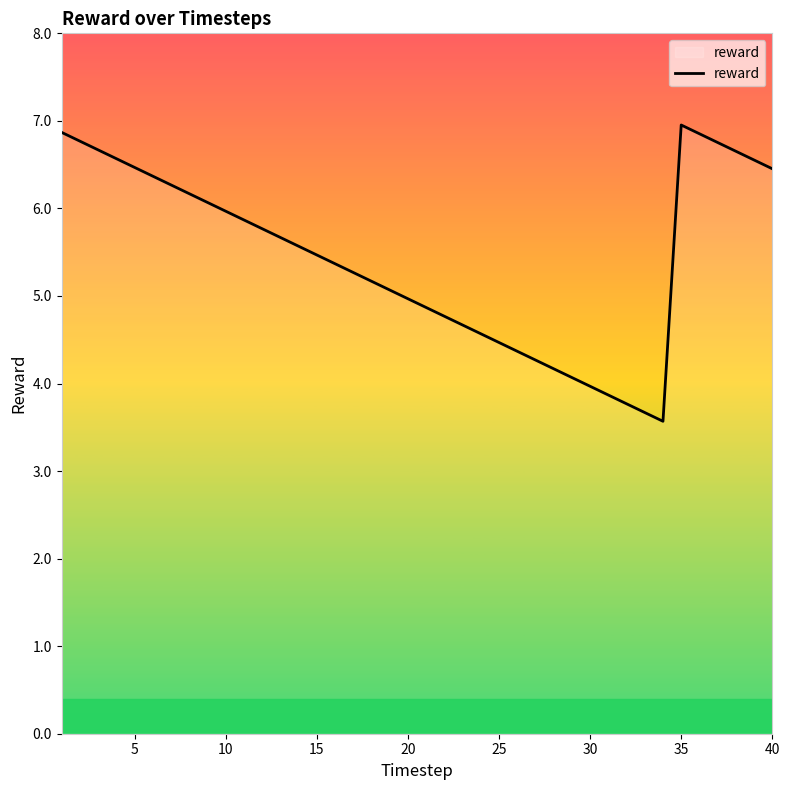

Does the chart display data point markers on the line(s)?

No